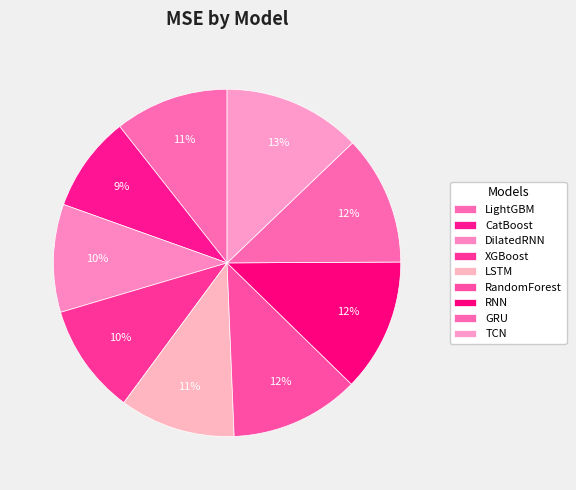

What is the largest slice in the pie chart?

TCN